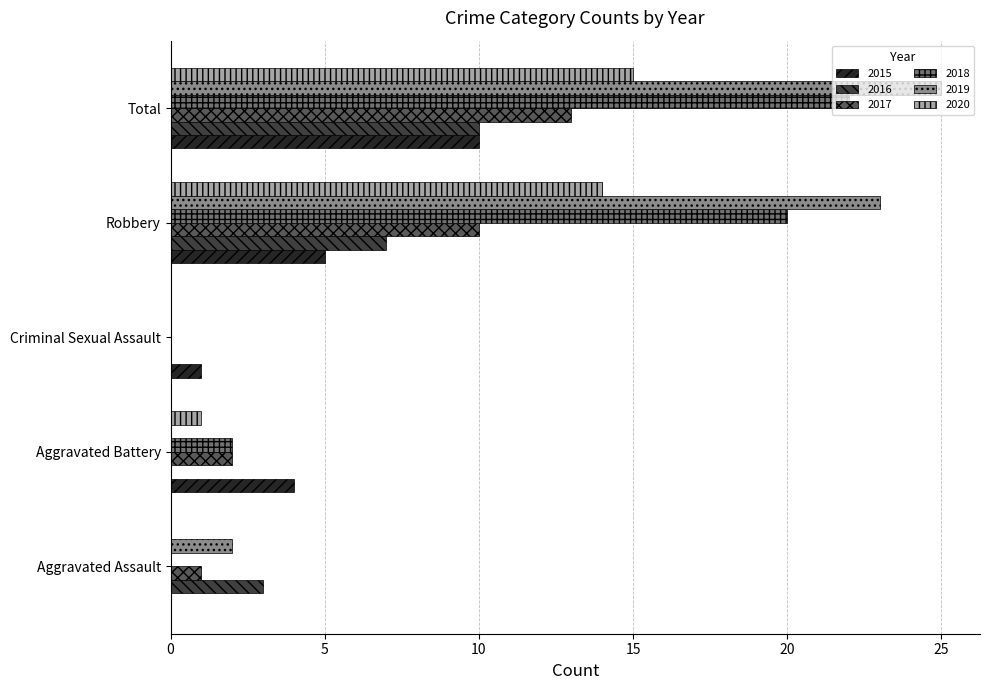

Which series has the largest total across all categories?

2019